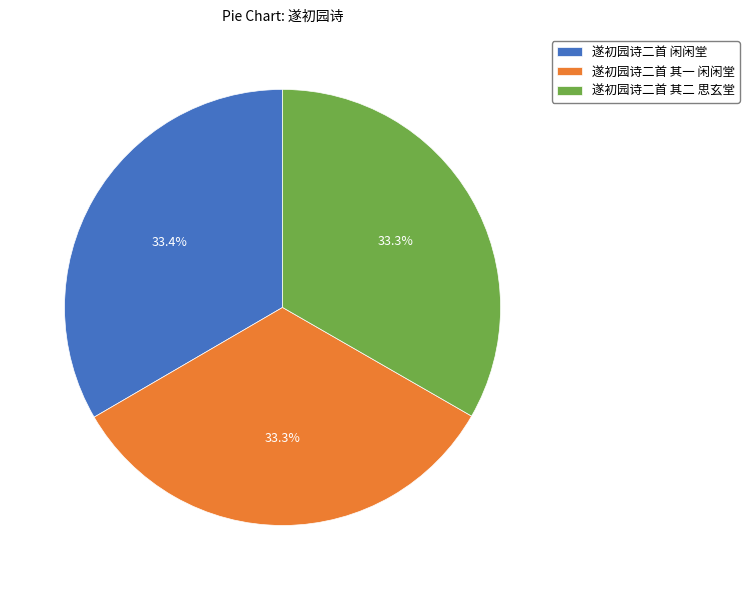

How much of the chart is everything except 遂初园诗二首 其二 思玄堂?

66.7%